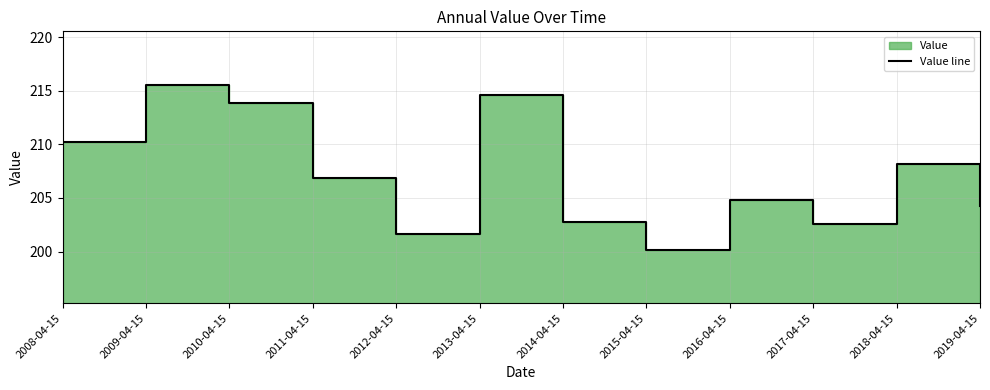

Reading right to left, transcribe all the data shown in this chart.

2019-04-15=204.2	2018-04-15=208.2	2017-04-15=202.6	2016-04-15=204.8	2015-04-15=200.2	2014-04-15=202.7	2013-04-15=214.6	2012-04-15=201.6	2011-04-15=206.8	2010-04-15=213.9	2009-04-15=215.5	2008-04-15=210.3